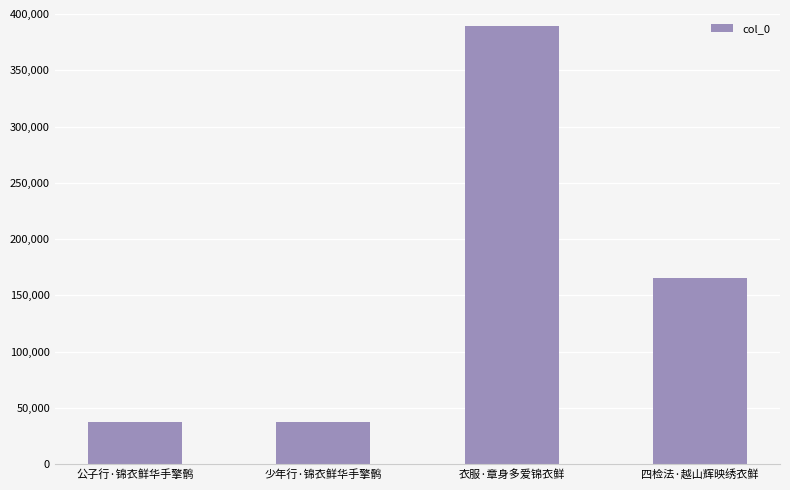

At which category does the chart reach its peak across all series?

衣服·章身多爱锦衣鲜